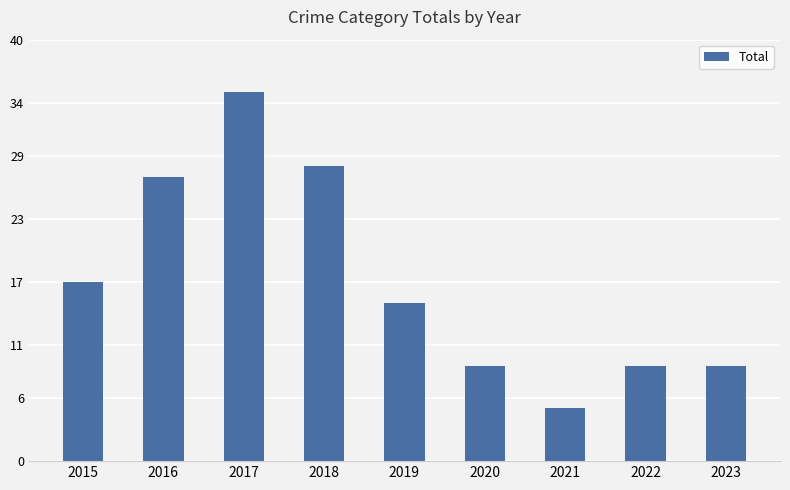

How many values are below 15?

4